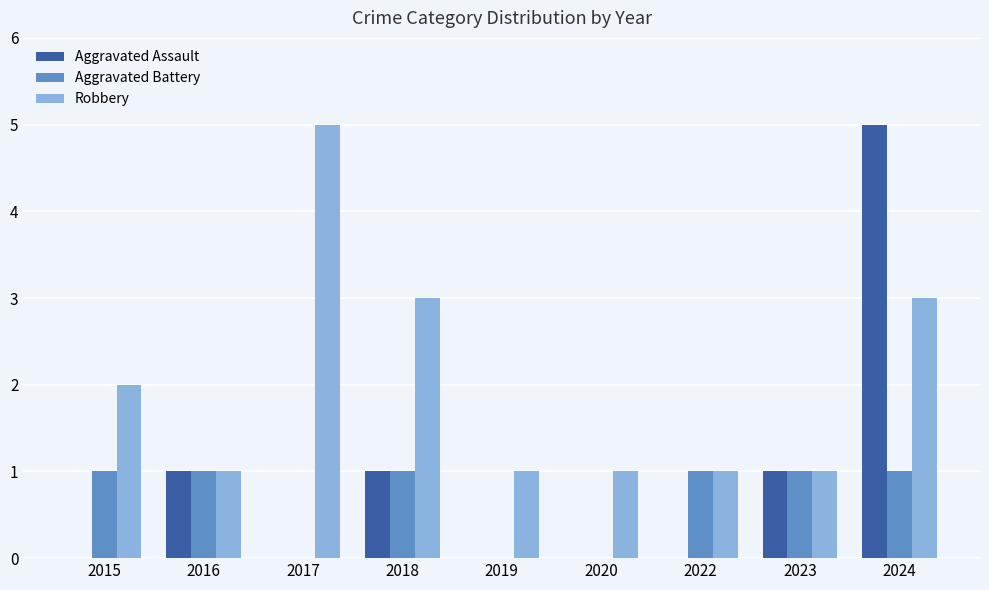

Between 2022 and 2024, which series saw the biggest shift?

Aggravated Assault